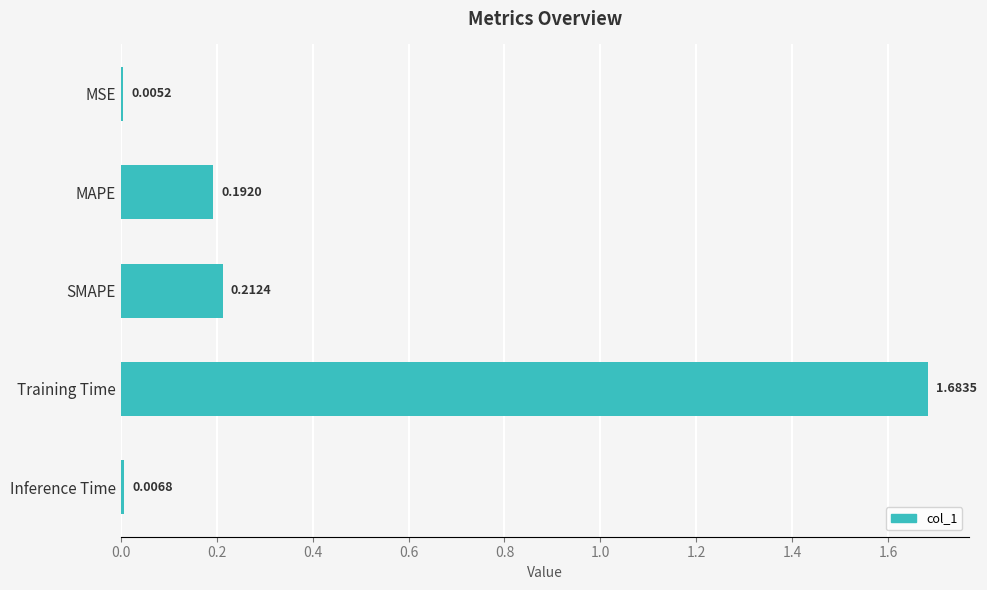

Which category has the highest value across all series?

Training Time